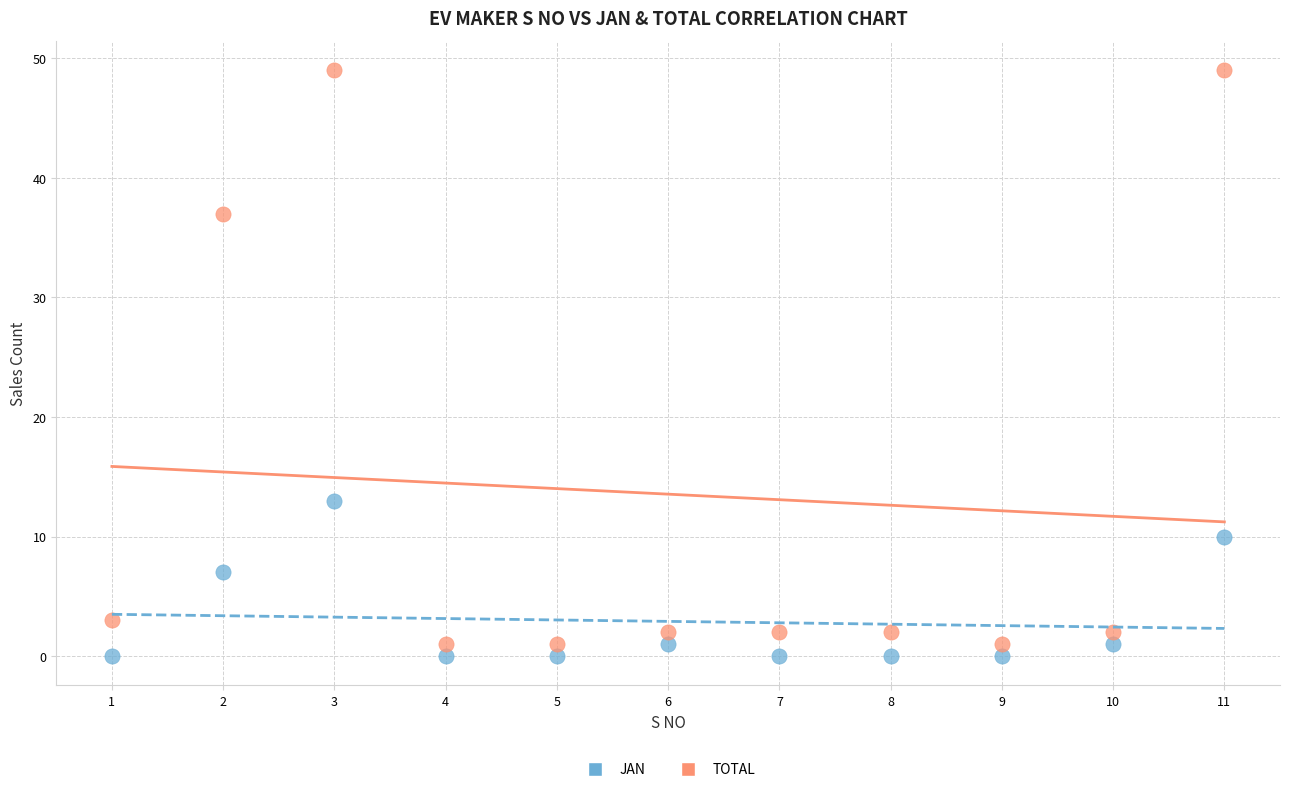

Which series contains the highest Y value?

TOTAL